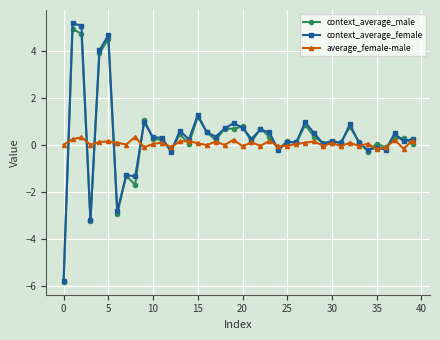

Which series has the largest range (max minus min)?

context_average_female